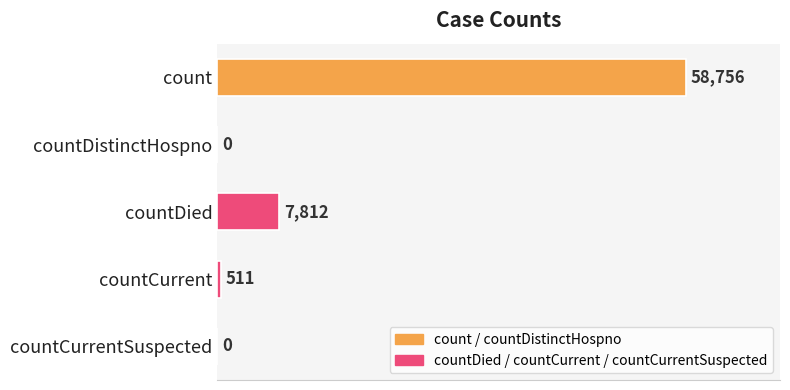

The chart shows a value of 7812 at countDied. True or false?

True